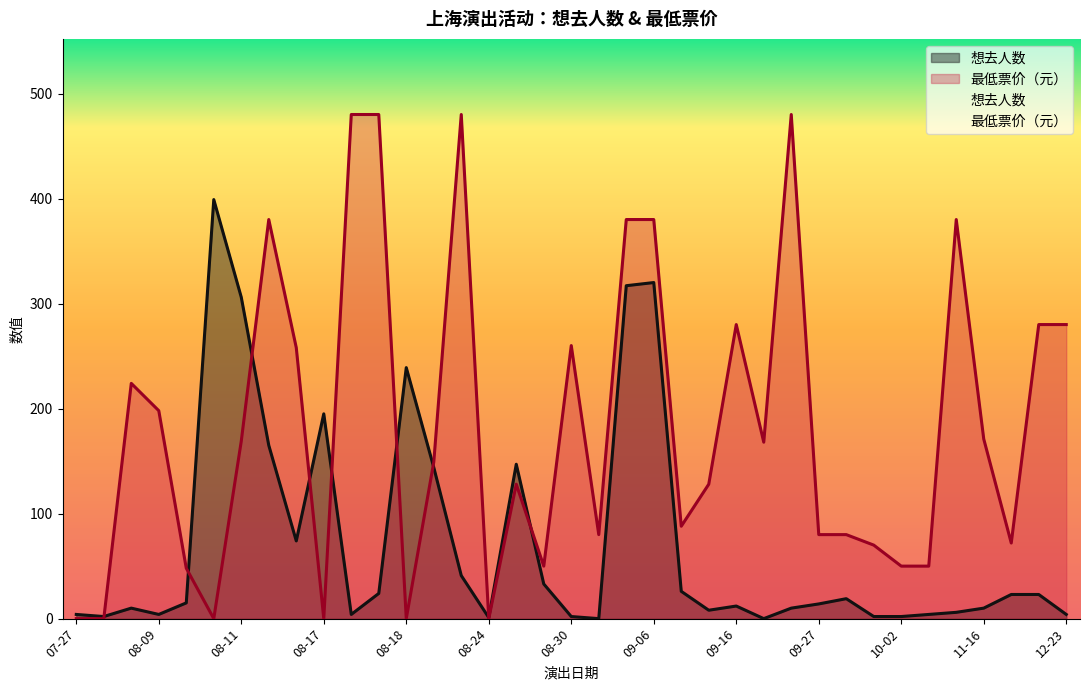

Reading left to right, extract all data points from this chart.

想去人数: 4	2	10	4	15	399	306	165	74	195	4	24	239	144	41	1	147	33	2	0	317	320	26	8	12	0	10	14	19	2	2	4	6	10	23	23	4
最低票价: 0	0	224	198	48	0	169	380	258	0	480	480	0	149	480	0	128	50	260	80	380	380	88	128	280	168	480	80	80	70	50	50	380	171	72	280	280